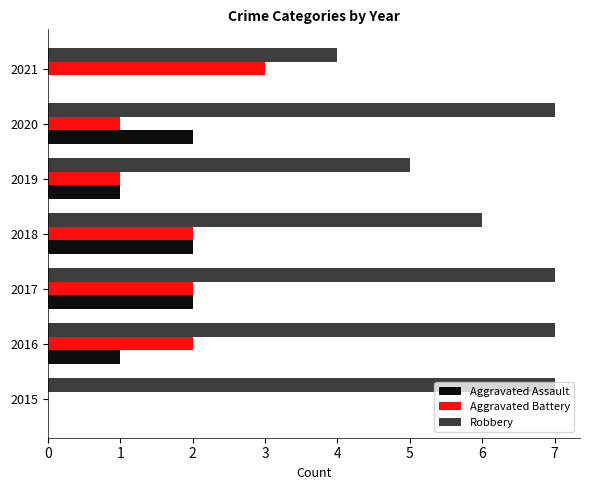

What is the sum of the Aggravated Battery values at 2020 and 2021?

4